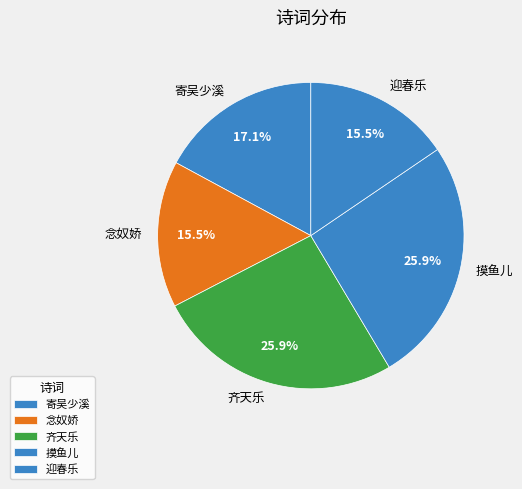

How many slices are in this pie chart?

5